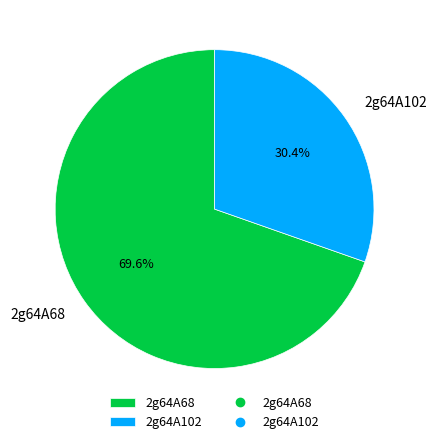

Combined, what portion of the pie is 2g64A102 and 2g64A68?

100.0%